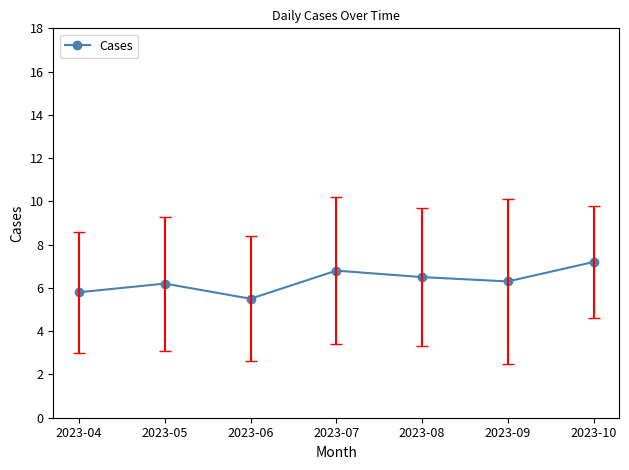

How many lines are shown in the chart?

1